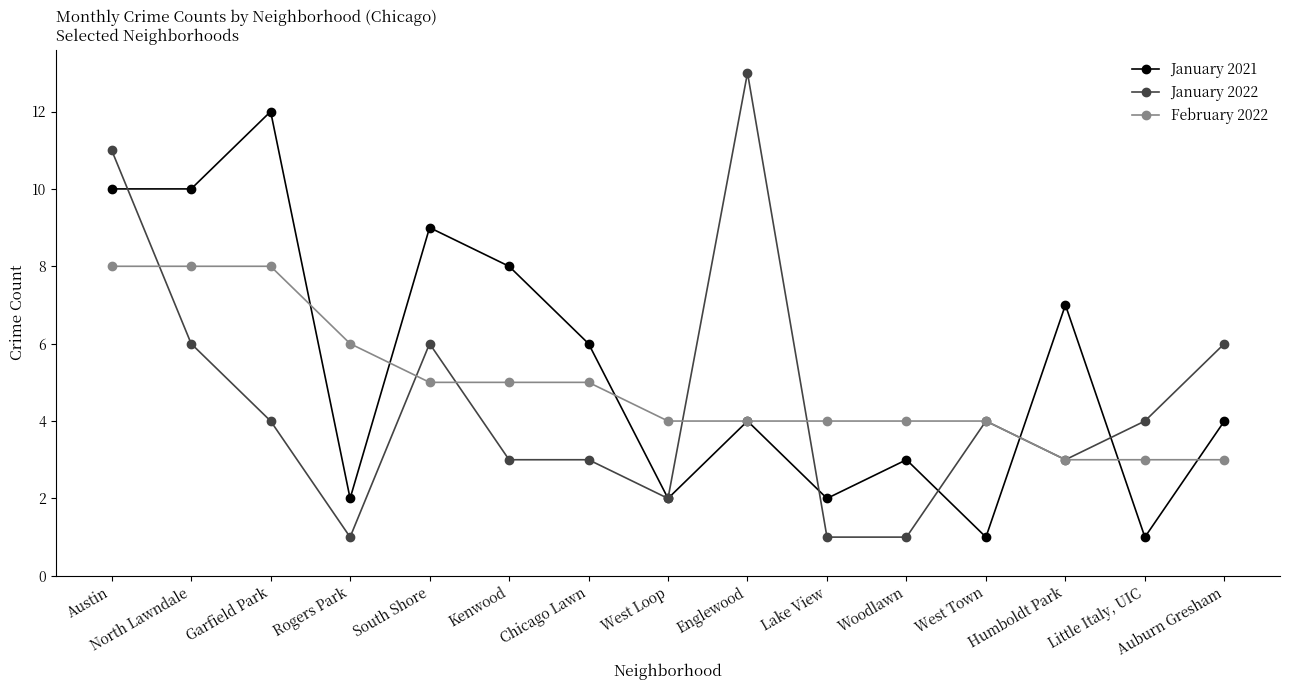

Reading left to right, list all the values displayed in this chart.

January 2021: Austin=10	North Lawndale=10	Garfield Park=12	Rogers Park=2	South Shore=9	Kenwood=8	Chicago Lawn=6	West Loop=2	Englewood=4	Lake View=2	Woodlawn=3	West Town=1	Humboldt Park=7	Little Italy, UIC=1	Auburn Gresham=4
January 2022: Austin=11	North Lawndale=6	Garfield Park=4	Rogers Park=1	South Shore=6	Kenwood=3	Chicago Lawn=3	West Loop=2	Englewood=13	Lake View=1	Woodlawn=1	West Town=4	Humboldt Park=3	Little Italy, UIC=4	Auburn Gresham=6
February 2022: Austin=8	North Lawndale=8	Garfield Park=8	Rogers Park=6	South Shore=5	Kenwood=5	Chicago Lawn=5	West Loop=4	Englewood=4	Lake View=4	Woodlawn=4	West Town=4	Humboldt Park=3	Little Italy, UIC=3	Auburn Gresham=3